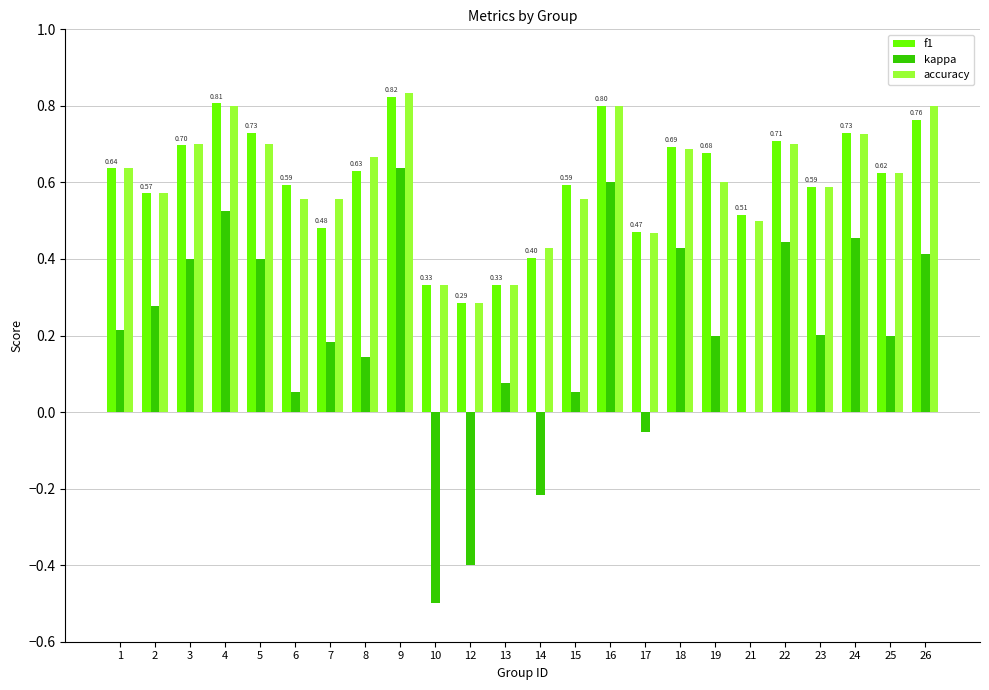

What is the sum of all accuracy values?

14.5